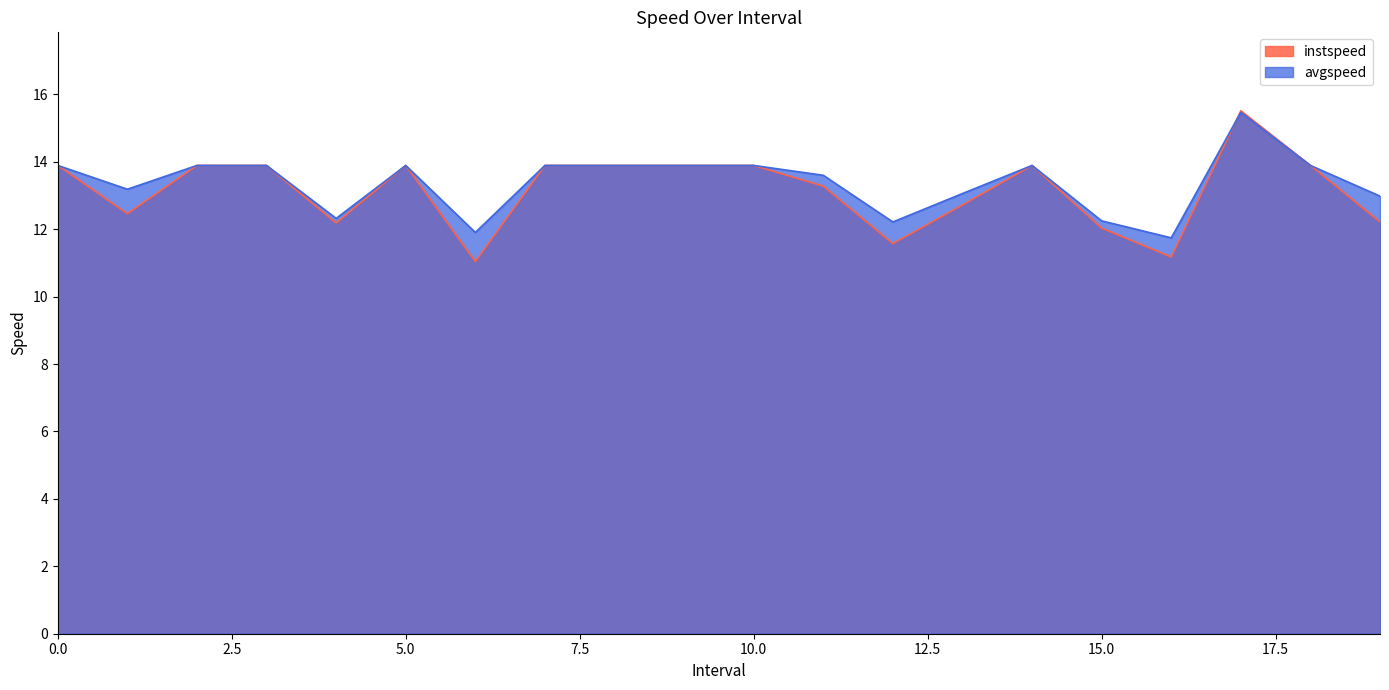

Rank the series by their maximum value, from lowest to highest.

avgspeed, instspeed